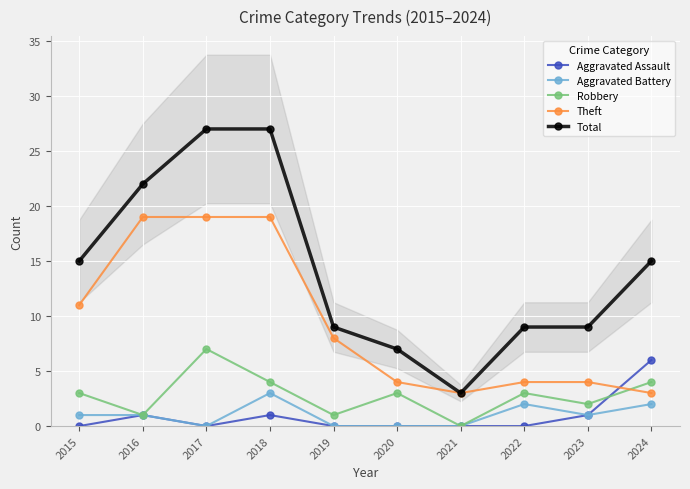

Between 2018 and 2021, which series saw the biggest shift?

Total